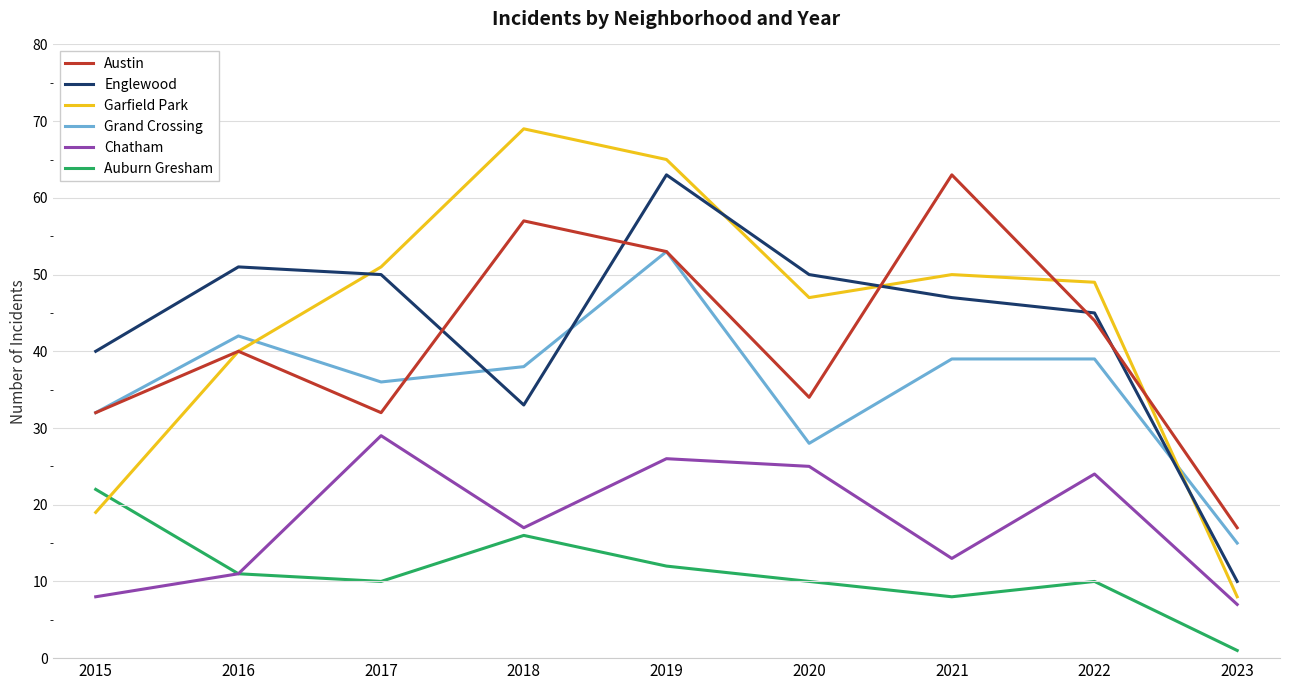

What are all the series names shown in the legend?

Austin, Englewood, Garfield Park, Grand Crossing, Chatham, Auburn Gresham